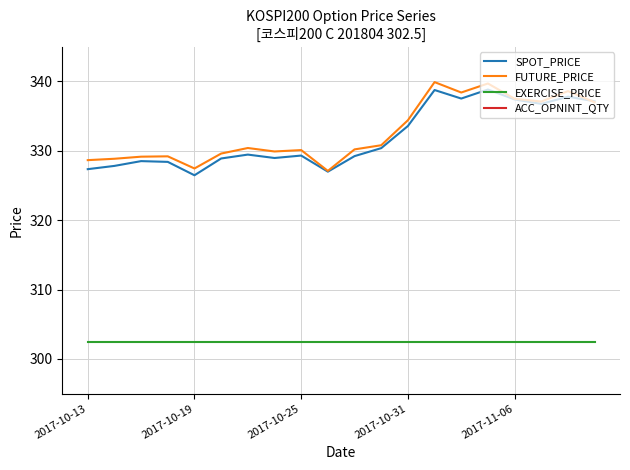

Count the number of data series in this chart.

4